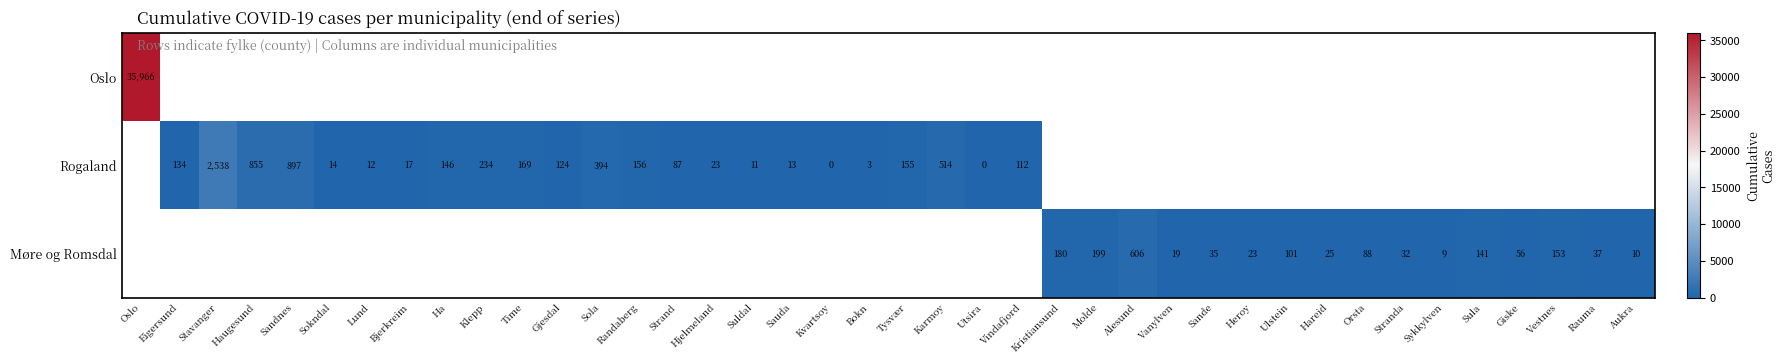

The value of Møre og Romsdal at Stranda is 46. True or false?

False